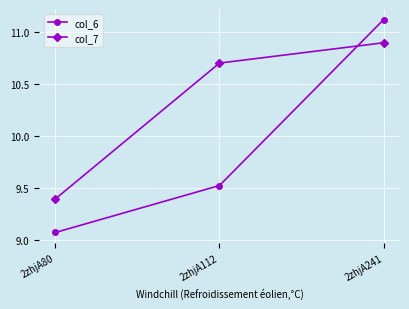

At how many categories does at least one series exceed 9?

3